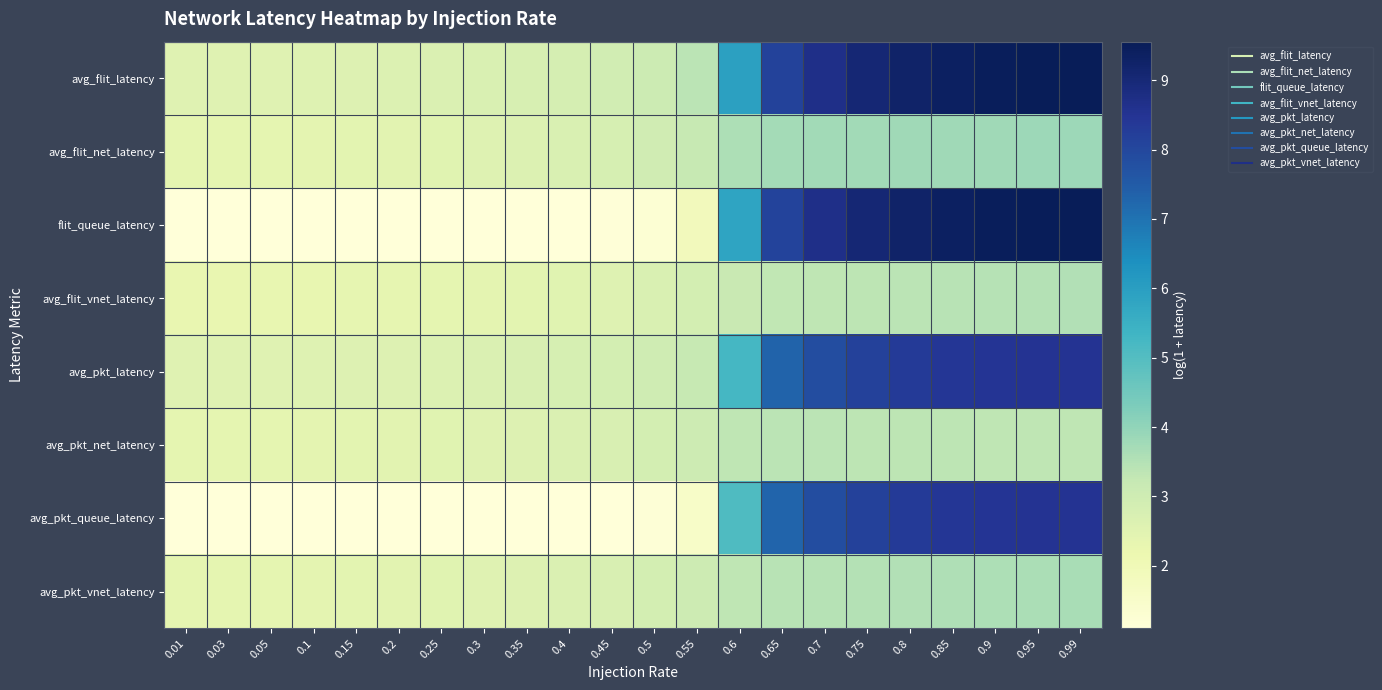

What is the difference between the highest and lowest values at 0.3?

1.6